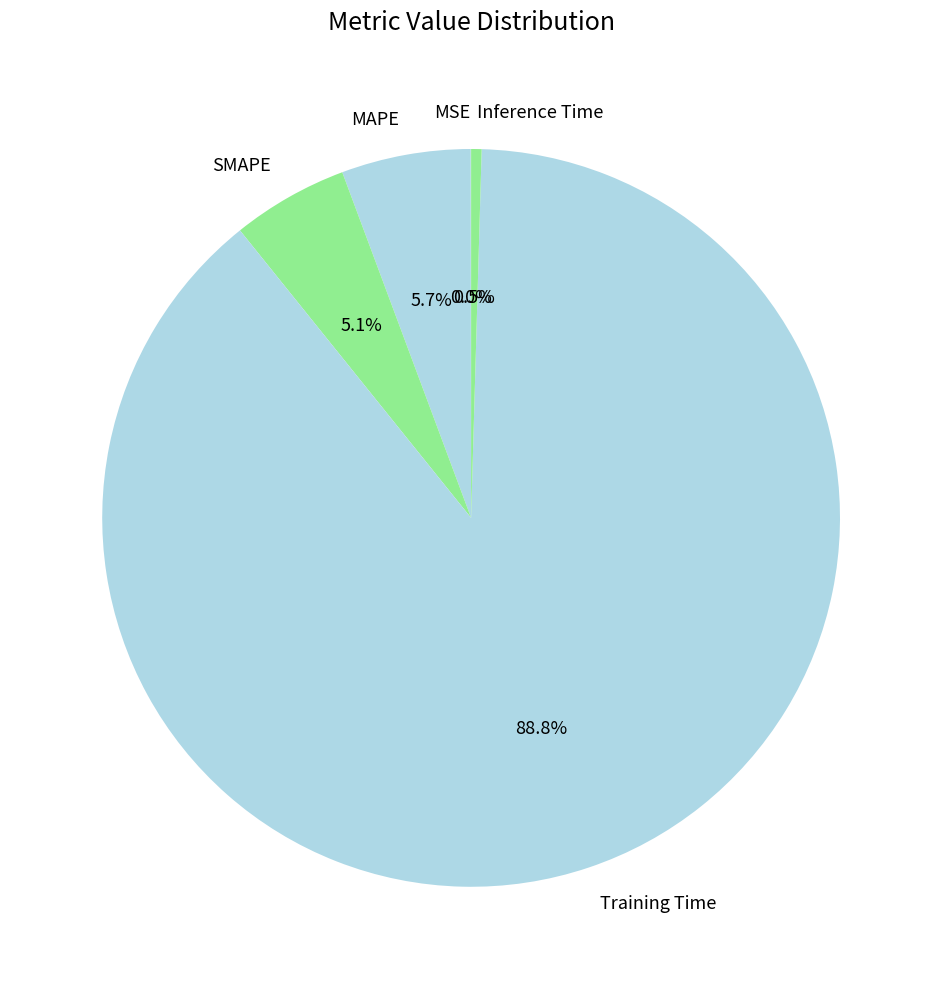

Approximately how many times larger is the value at SMAPE compared to Training Time?

0.1